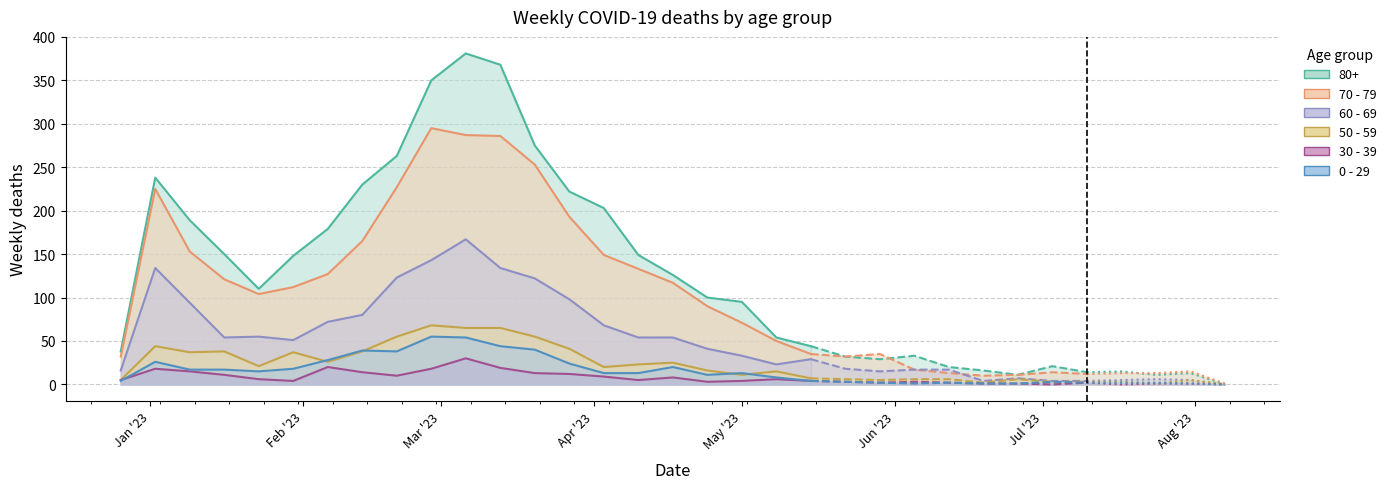

Reading right to left, what are all the values shown in this chart?

80+: 2023-08-07=0	2023-07-31=13	2023-07-24=11	2023-07-17=15	2023-07-10=14	2023-07-03=21	2023-06-26=11	2023-06-19=16	2023-06-12=20	2023-06-05=33	2023-05-29=29	2023-05-22=32	2023-05-15=44	2023-05-08=54	2023-05-01=95	2023-04-24=100	2023-04-17=126	2023-04-10=149	2023-04-03=203	2023-03-27=222	2023-03-20=275	2023-03-13=368	2023-03-06=381	2023-02-27=350	2023-02-20=263	2023-02-13=230	2023-02-06=179	2023-01-30=148	2023-01-23=110	2023-01-16=150	2023-01-09=189	2023-01-02=238	2022-12-26=38
70 - 79: 2023-08-07=1	2023-07-31=15	2023-07-24=13	2023-07-17=13	2023-07-10=12	2023-07-03=14	2023-06-26=11	2023-06-19=10	2023-06-12=13	2023-06-05=17	2023-05-29=35	2023-05-22=32	2023-05-15=35	2023-05-08=50	2023-05-01=71	2023-04-24=90	2023-04-17=117	2023-04-10=133	2023-04-03=149	2023-03-27=193	2023-03-20=253	2023-03-13=286	2023-03-06=287	2023-02-27=295	2023-02-20=227	2023-02-13=165	2023-02-06=127	2023-01-30=112	2023-01-23=104	2023-01-16=121	2023-01-09=153	2023-01-02=225	2022-12-26=32
60 - 69: 2023-08-07=0	2023-07-31=5	2023-07-24=6	2023-07-17=5	2023-07-10=4	2023-07-03=4	2023-06-26=7	2023-06-19=4	2023-06-12=17	2023-06-05=17	2023-05-29=15	2023-05-22=18	2023-05-15=29	2023-05-08=23	2023-05-01=33	2023-04-24=41	2023-04-17=54	2023-04-10=54	2023-04-03=68	2023-03-27=98	2023-03-20=122	2023-03-13=134	2023-03-06=167	2023-02-27=143	2023-02-20=123	2023-02-13=80	2023-02-06=72	2023-01-30=51	2023-01-23=55	2023-01-16=54	2023-01-09=94	2023-01-02=134	2022-12-26=16
50 - 59: 2023-08-07=0	2023-07-31=5	2023-07-24=1	2023-07-17=3	2023-07-10=3	2023-07-03=3	2023-06-26=6	2023-06-19=2	2023-06-12=6	2023-06-05=6	2023-05-29=5	2023-05-22=6	2023-05-15=7	2023-05-08=15	2023-05-01=11	2023-04-24=16	2023-04-17=25	2023-04-10=23	2023-04-03=20	2023-03-27=41	2023-03-20=55	2023-03-13=65	2023-03-06=65	2023-02-27=68	2023-02-20=55	2023-02-13=38	2023-02-06=26	2023-01-30=37	2023-01-23=21	2023-01-16=38	2023-01-09=37	2023-01-02=44	2022-12-26=5
30 - 39: 2023-08-07=0	2023-07-31=1	2023-07-24=1	2023-07-17=0	2023-07-10=2	2023-07-03=0	2023-06-26=1	2023-06-19=1	2023-06-12=2	2023-06-05=3	2023-05-29=2	2023-05-22=3	2023-05-15=4	2023-05-08=6	2023-05-01=4	2023-04-24=3	2023-04-17=8	2023-04-10=5	2023-04-03=9	2023-03-27=12	2023-03-20=13	2023-03-13=19	2023-03-06=30	2023-02-27=18	2023-02-20=10	2023-02-13=14	2023-02-06=20	2023-01-30=4	2023-01-23=6	2023-01-16=11	2023-01-09=15	2023-01-02=18	2022-12-26=5
0 - 29: 2023-08-07=0	2023-07-31=1	2023-07-24=2	2023-07-17=2	2023-07-10=2	2023-07-03=3	2023-06-26=1	2023-06-19=1	2023-06-12=2	2023-06-05=1	2023-05-29=2	2023-05-22=3	2023-05-15=4	2023-05-08=8	2023-05-01=13	2023-04-24=11	2023-04-17=20	2023-04-10=13	2023-04-03=13	2023-03-27=24	2023-03-20=40	2023-03-13=44	2023-03-06=54	2023-02-27=55	2023-02-20=38	2023-02-13=39	2023-02-06=28	2023-01-30=18	2023-01-23=15	2023-01-16=17	2023-01-09=17	2023-01-02=26	2022-12-26=4